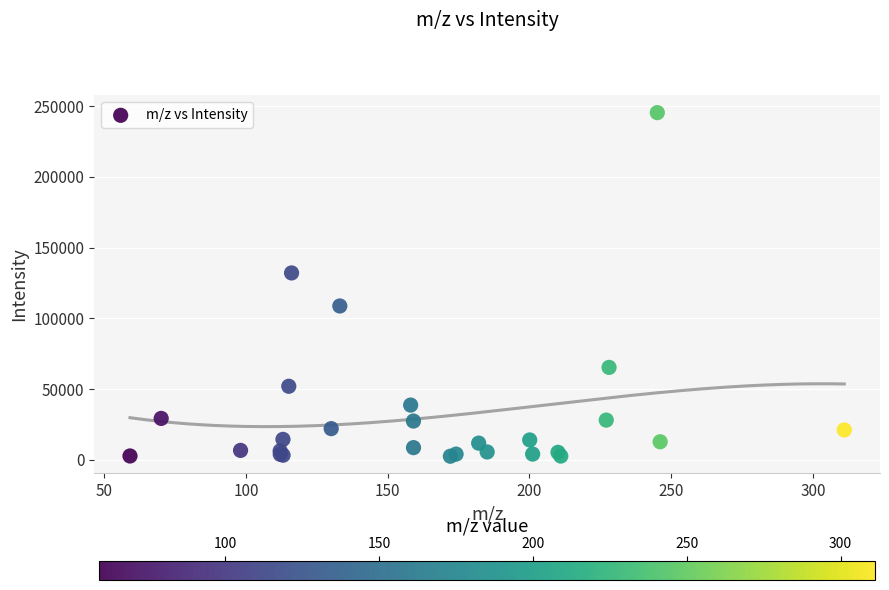

What Y value in the scatter plot is closest to 124002?

132124.4